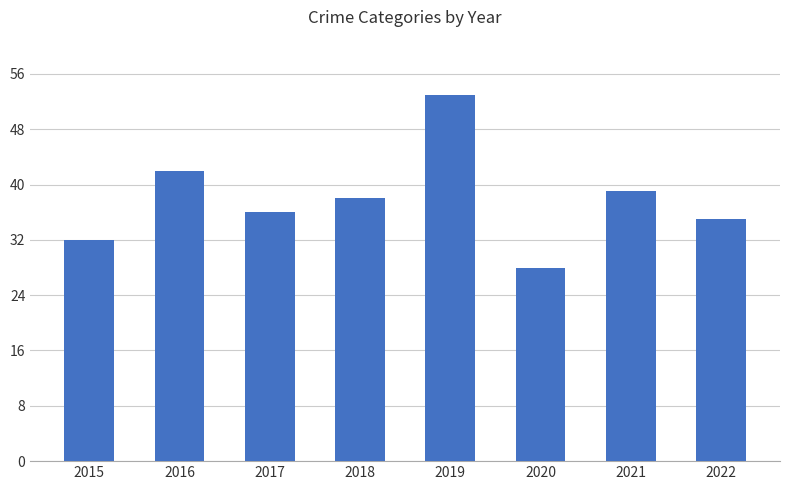

What is the value of the 7th bar from the left?

39